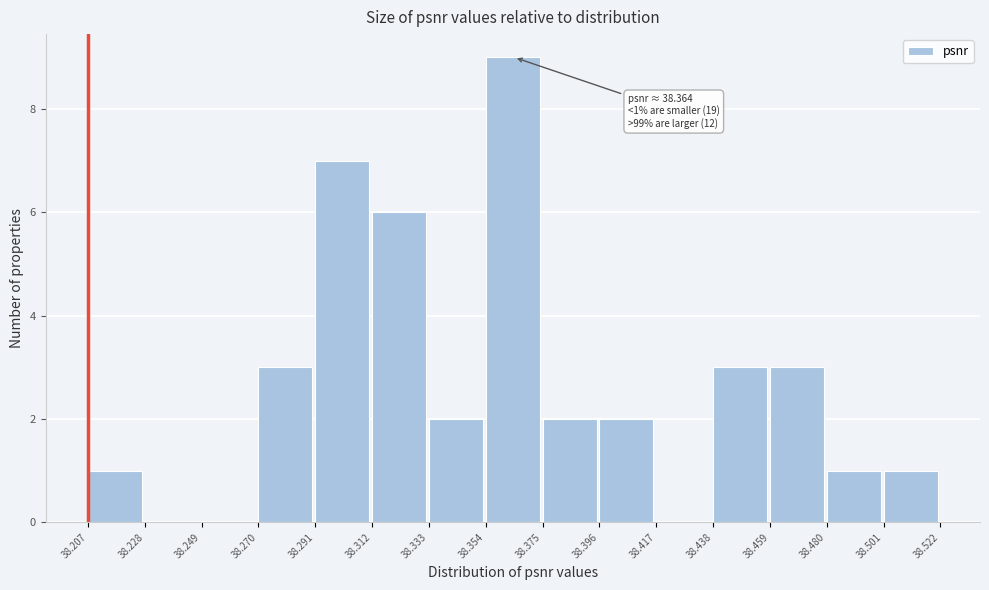

Which range on the x-axis has the tallest bar?

38.354 to 38.375